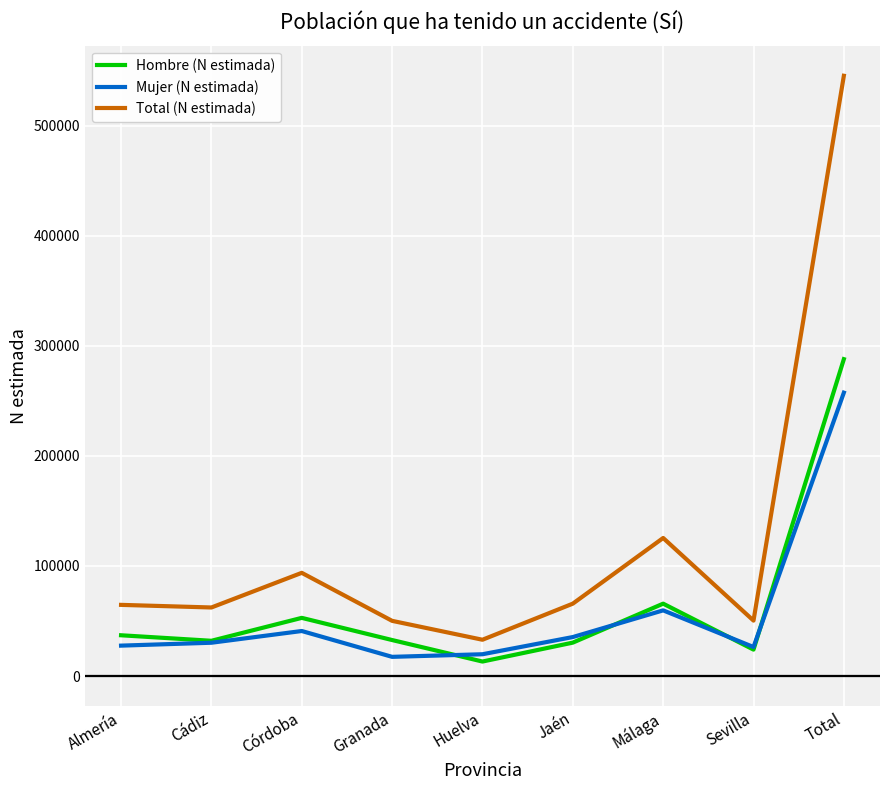

True or false: Mujer (N estimada) and Total (N estimada) intersect in this chart.

False